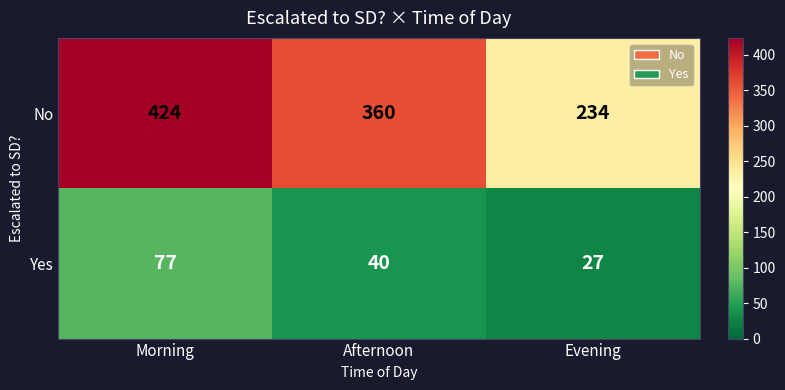

True or false: No has a value of 469 at Afternoon.

False